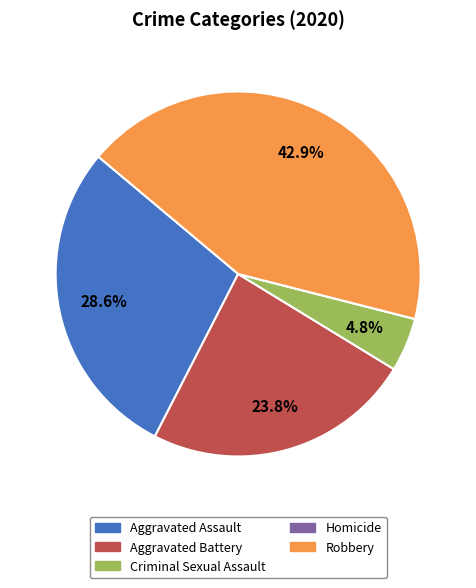

How much of the chart is everything except Aggravated Assault?

71.4%